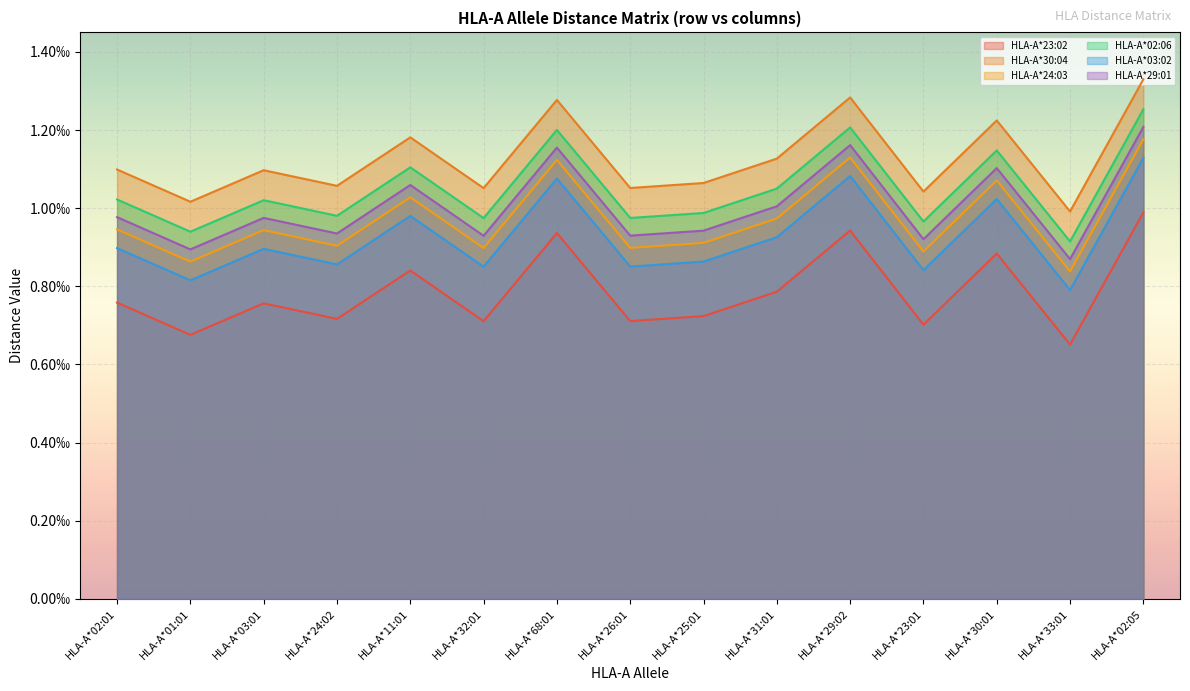

Reading left to right, what are all the values shown in this chart?

HLA-A*23:02: 0.0	0.0	0.0	0.0	0.0	0.0	0.0	0.0	0.0	0.0	0.0	0.0	0.0	0.0	0.0
HLA-A*30:04: 0.0	0.0	0.0	0.0	0.0	0.0	0.0	0.0	0.0	0.0	0.0	0.0	0.0	0.0	0.0
HLA-A*24:03: 0.0	0.0	0.0	0.0	0.0	0.0	0.0	0.0	0.0	0.0	0.0	0.0	0.0	0.0	0.0
HLA-A*02:06: 0.0	0.0	0.0	0.0	0.0	0.0	0.0	0.0	0.0	0.0	0.0	0.0	0.0	0.0	0.0
HLA-A*03:02: 0.0	0.0	0.0	0.0	0.0	0.0	0.0	0.0	0.0	0.0	0.0	0.0	0.0	0.0	0.0
HLA-A*29:01: 0.0	0.0	0.0	0.0	0.0	0.0	0.0	0.0	0.0	0.0	0.0	0.0	0.0	0.0	0.0